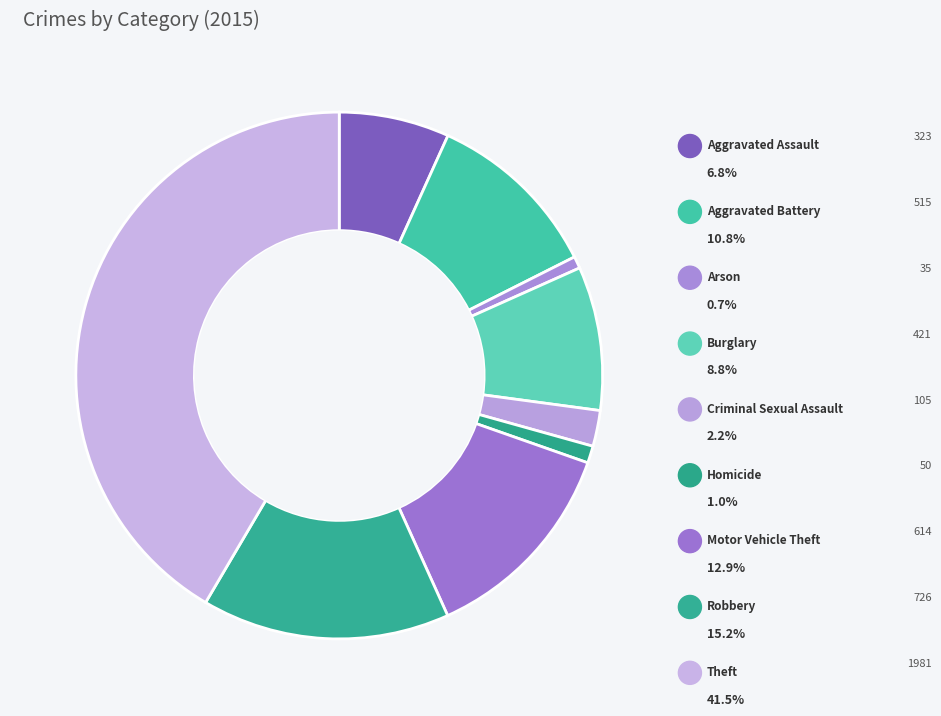

Is there any slice that represents more than half of the pie?

No